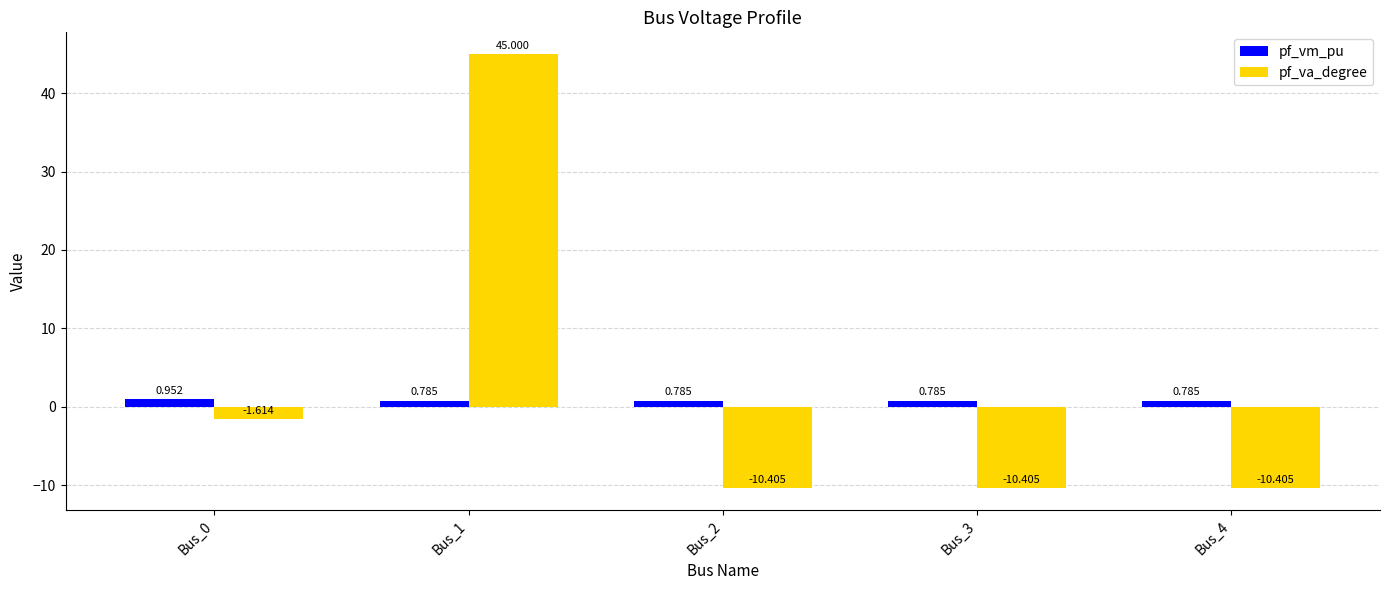

Is the value of pf_va_degree at Bus_4 greater than the value of pf_vm_pu at Bus_1?

No